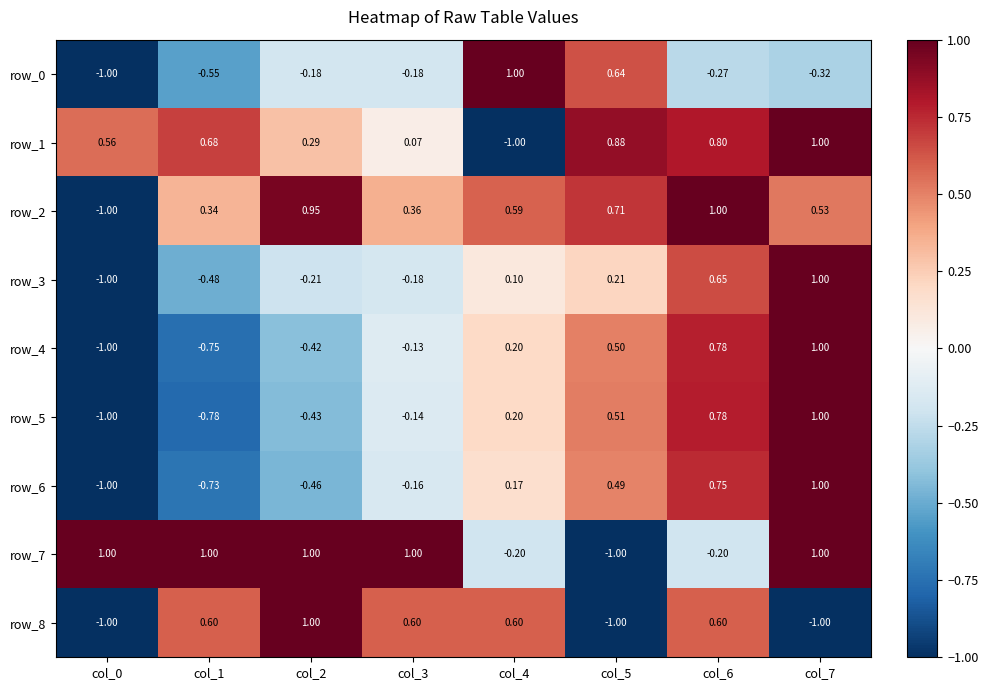

What is the greatest value displayed?

1.0